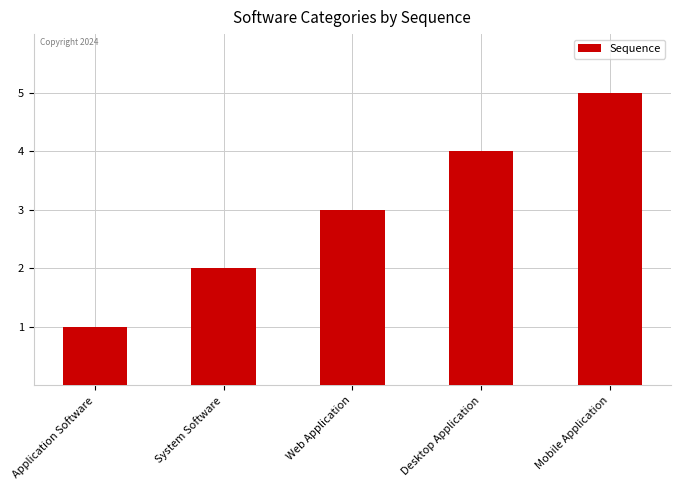

What position from the right is Mobile Application?

1